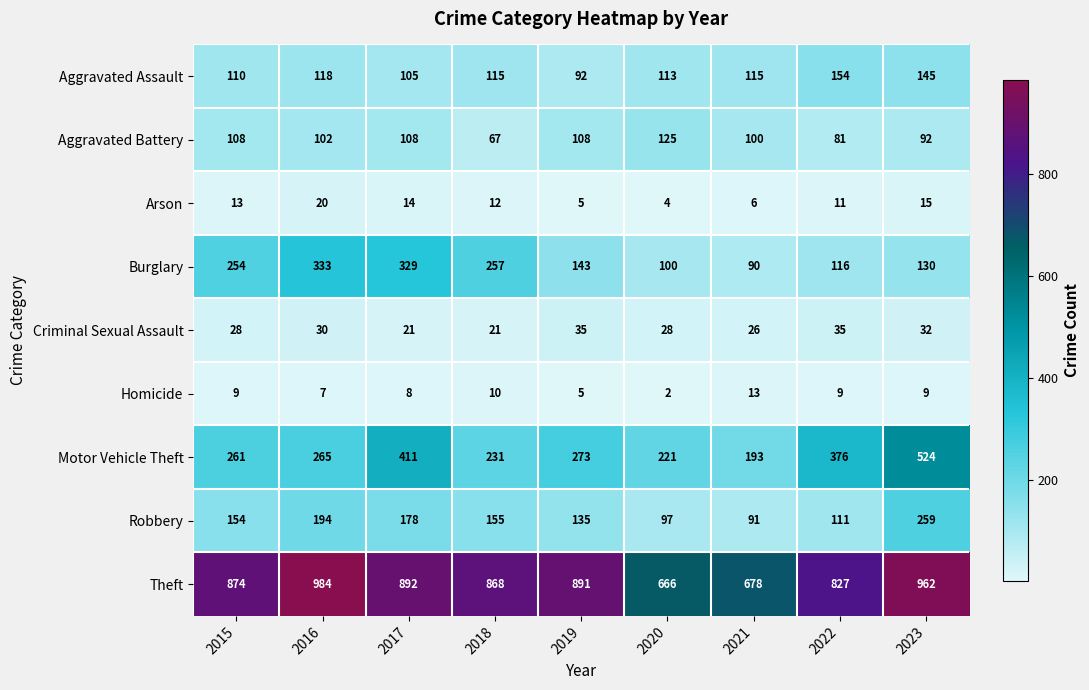

Rank the categories by Theft value from lowest to highest.

2020, 2021, 2022, 2018, 2015, 2019, 2017, 2023, 2016